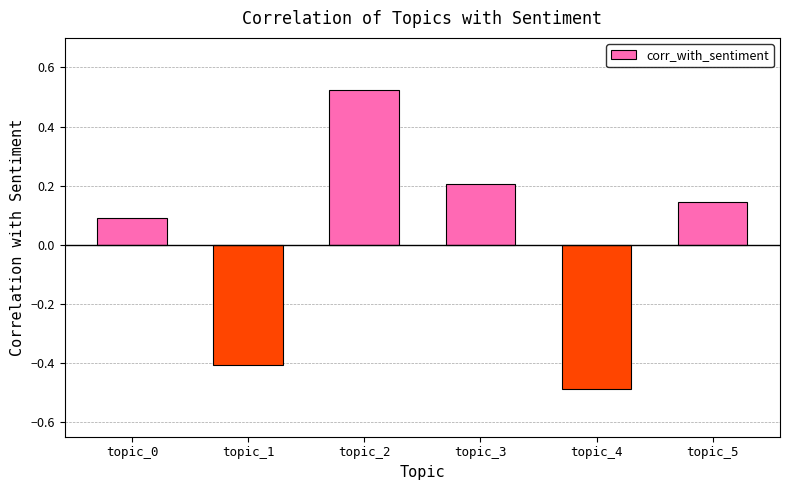

Is it true that the value at topic_3 is 0.1?

False